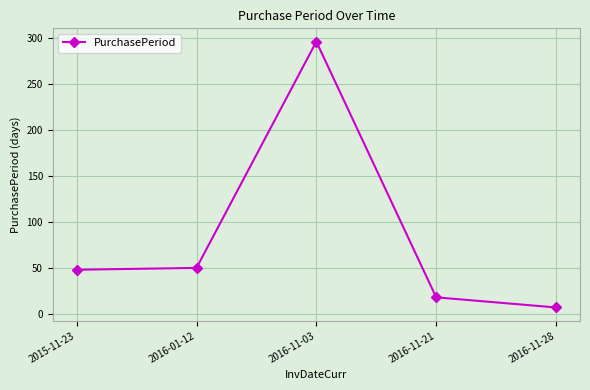

Which category has the highest value across all series?

2016-11-03